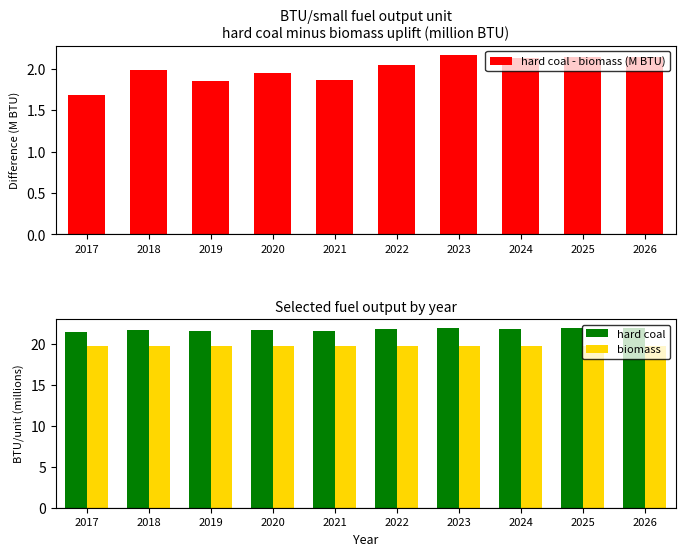

Is it true that hard coal equals 21.7 at 2018?

True